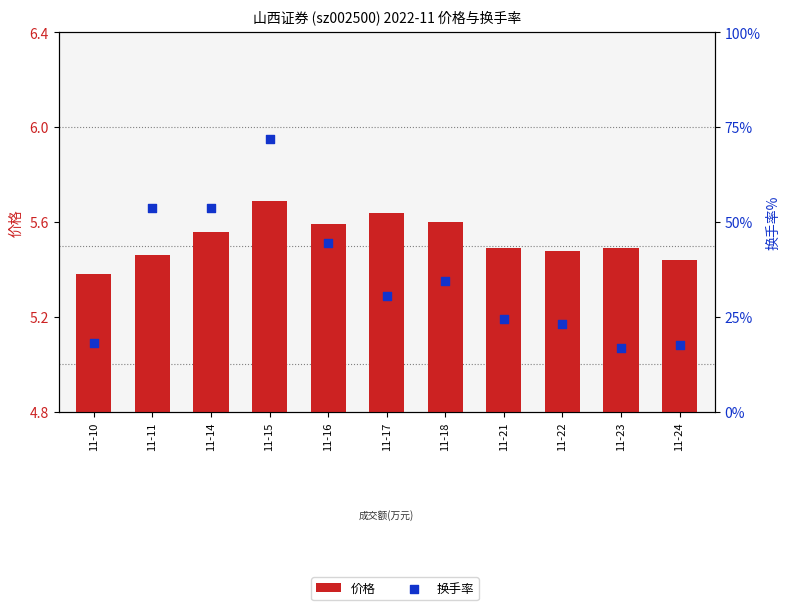

Which series contains the lowest Y value?

换手率